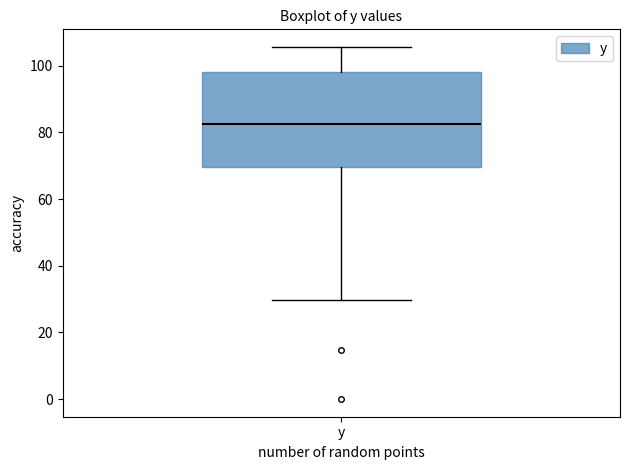

Read this box plot against the y-axis: the position of the median line, the range covered by the box, and the ends of both whiskers. The values are not printed on the chart, so give them approximately, as read against the axis.

median 82, box 70 to 98, whiskers 30 to 106